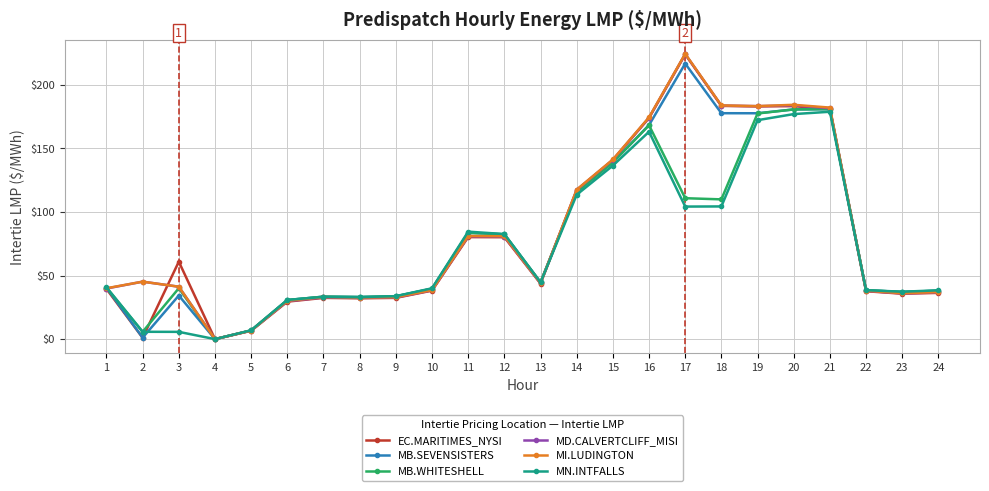

The MB.SEVENSISTERS series shows 0.0 at 4. True or false?

True